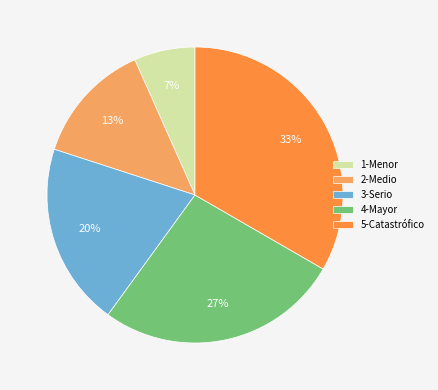

Which has a higher value, 5-Catastrófico or 3-Serio?

5-Catastrófico